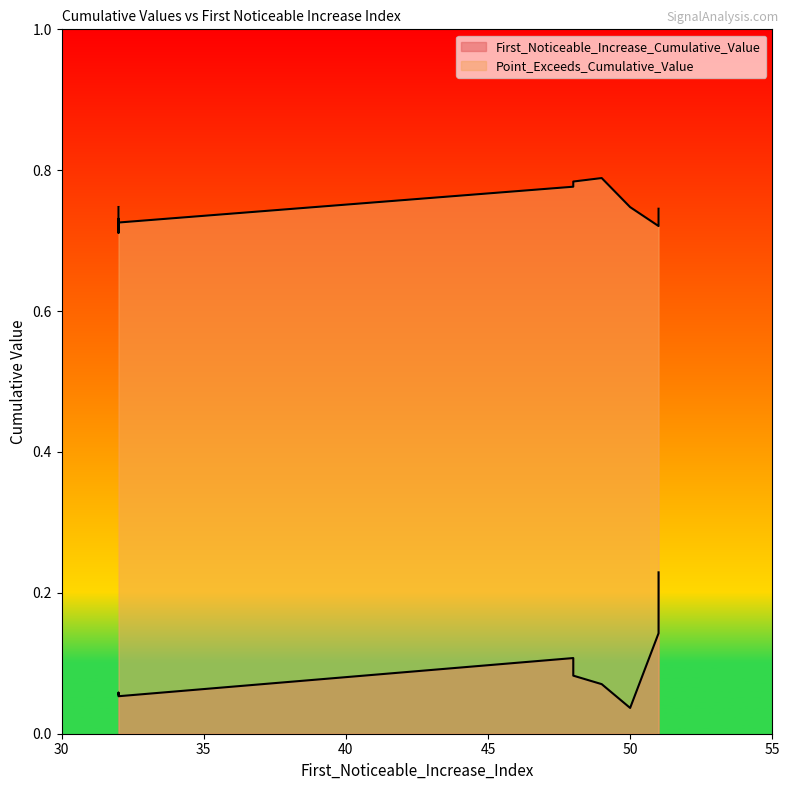

Is it true that First_Noticeable_Increase_Cumulative_Value equals 0.1 at 32?

True